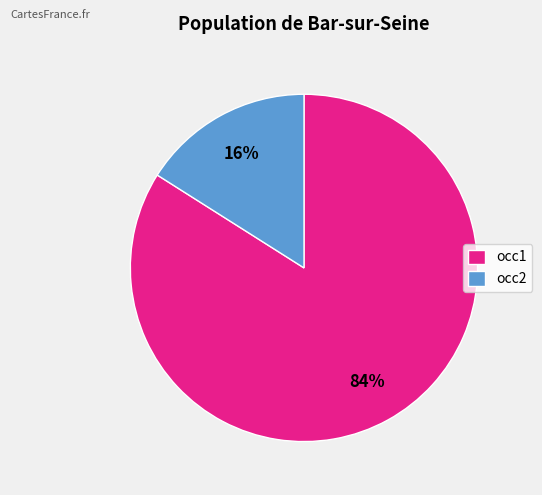

Approximately how many times larger is the value at occ1 compared to occ2?

5.2